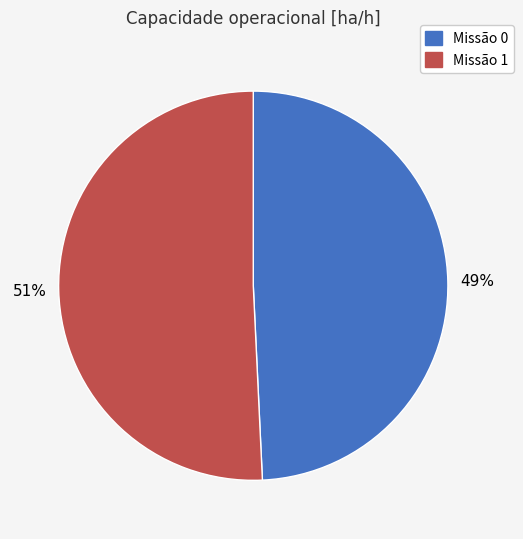

Which has a higher value, Missão 1 or Missão 0?

Missão 1